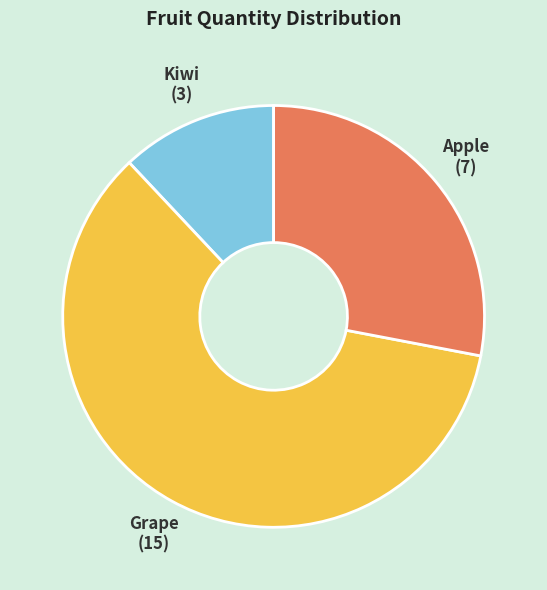

Approximately how many times larger is the value at Apple compared to Kiwi?

2.3